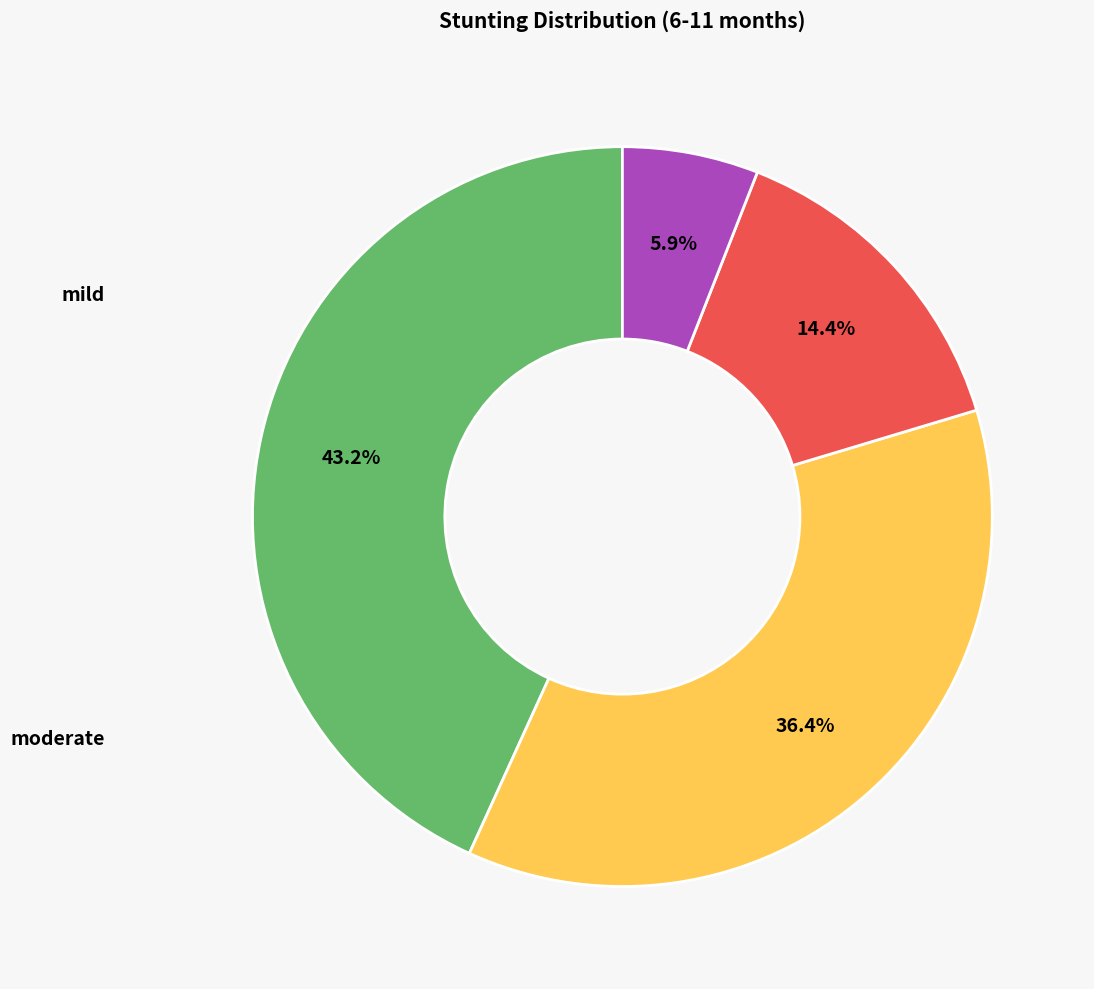

Is there a majority slice in this chart?

No